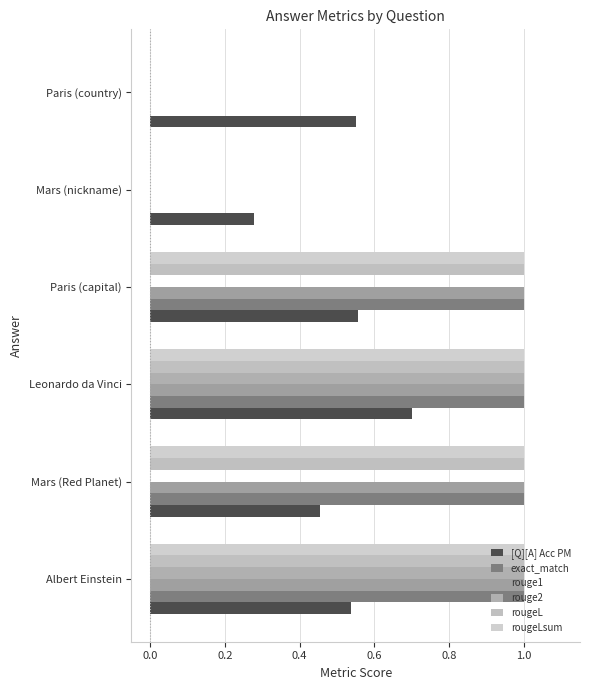

Which series has the largest total across all categories?

exact_match